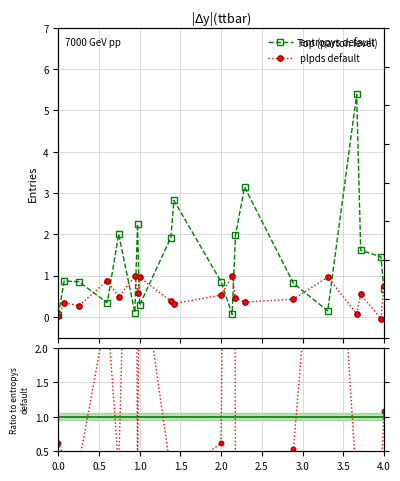

How many lines are shown in the chart?

3